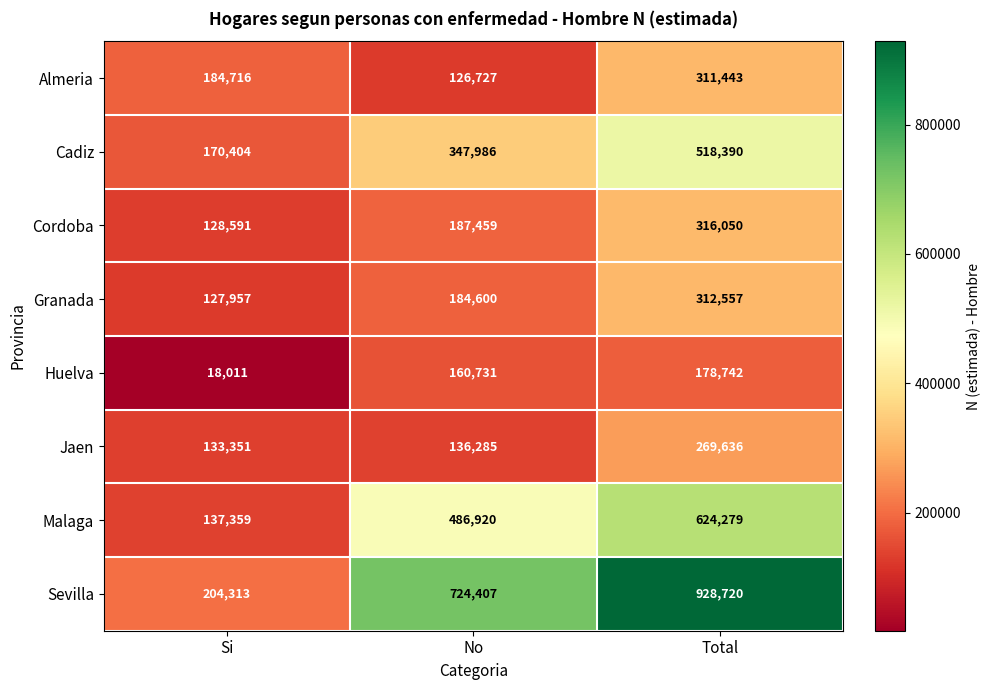

Which series has the largest total across all categories?

Sevilla